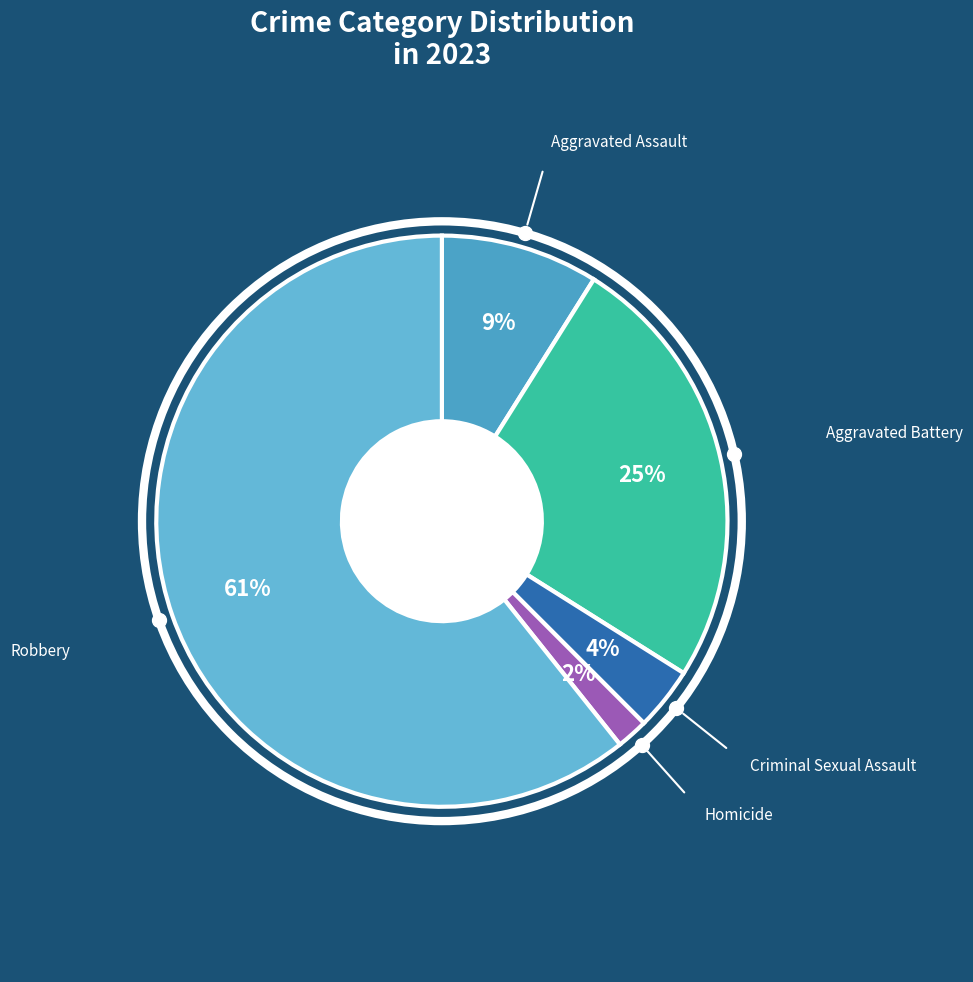

Do Robbery and Aggravated Assault together represent more than half of the pie?

Yes